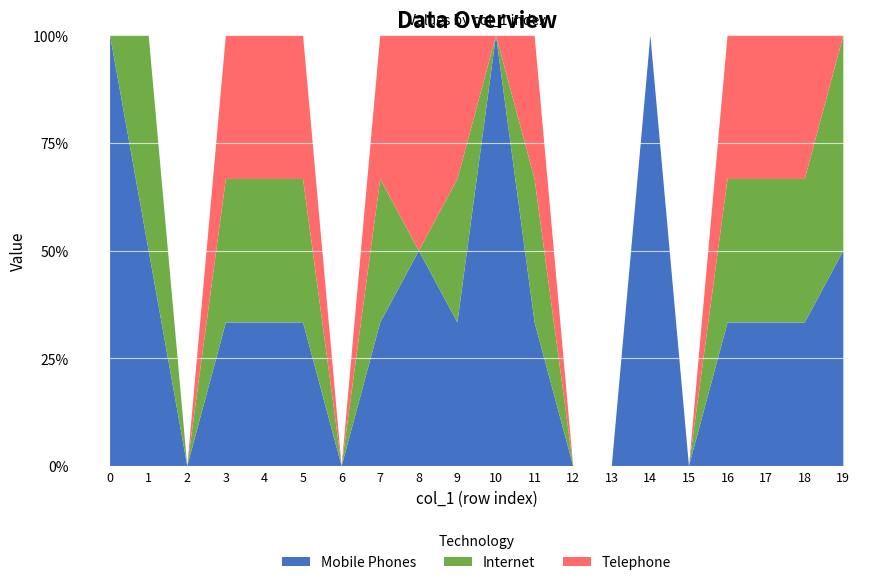

Is it true that Mobile Phones equals -37.6 at 6?

False